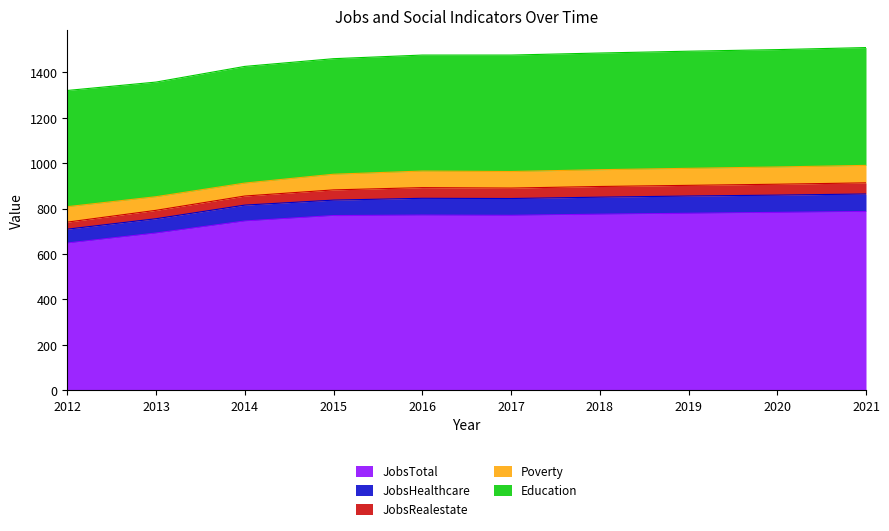

Which label corresponds to the largest value in the chart?

2021